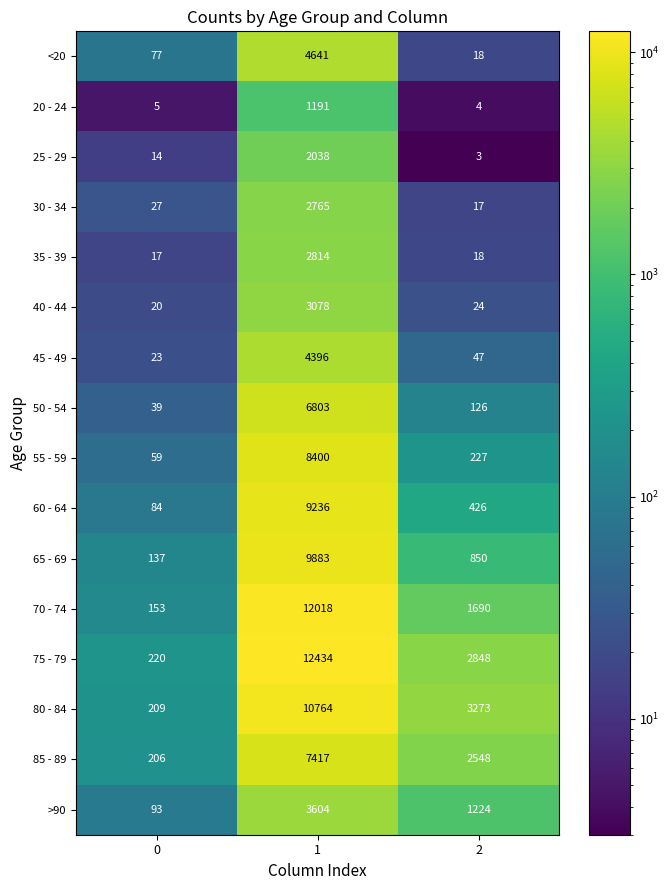

At which category is the sum across all series the highest?

1